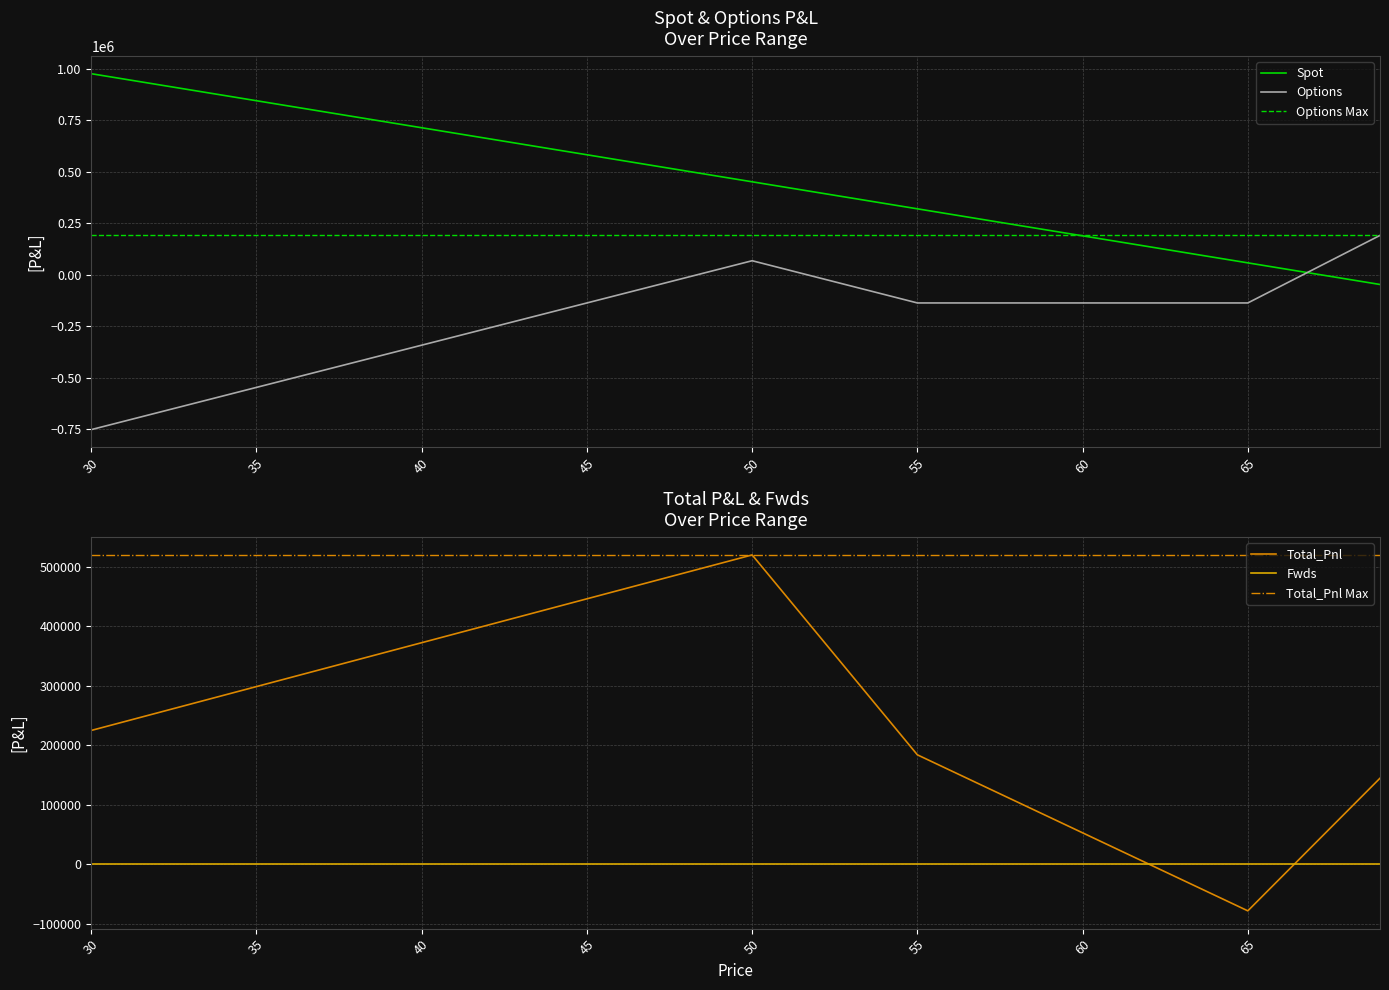

At which category does Total_Pnl reach its first local peak?

50